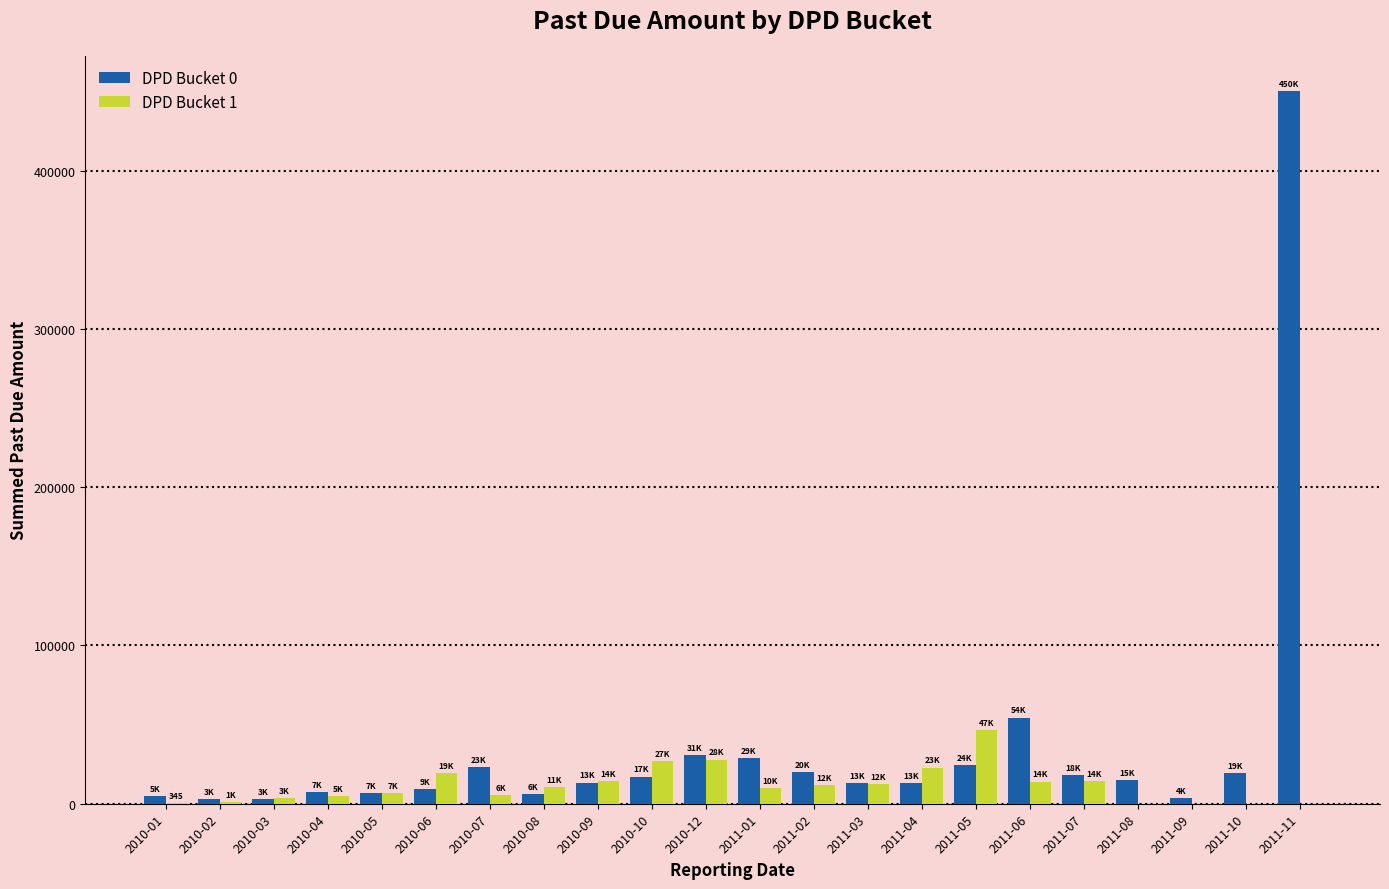

What is the maximum value shown in the chart?

449983